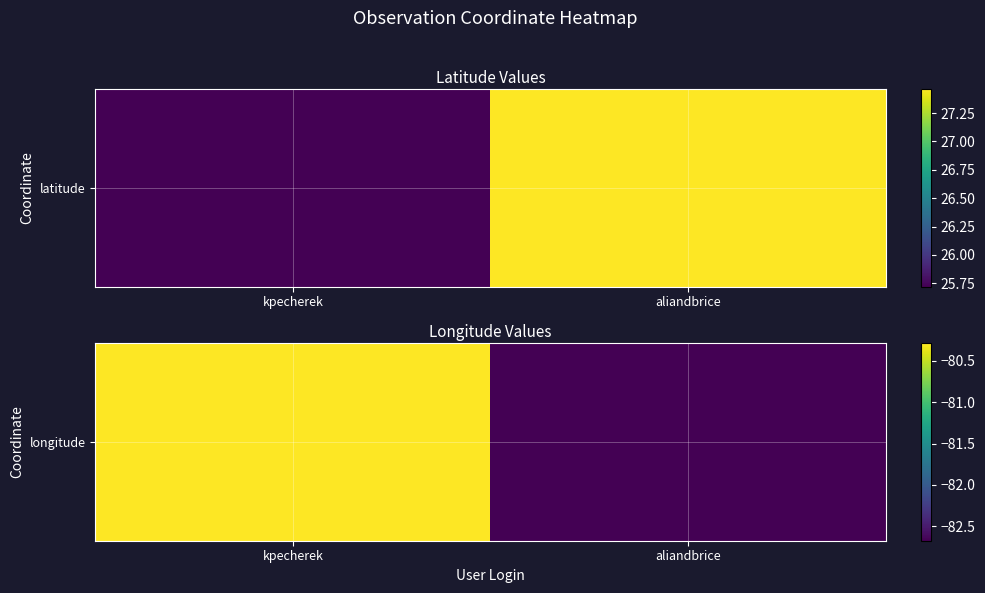

What is the sum of all values?

-163.0